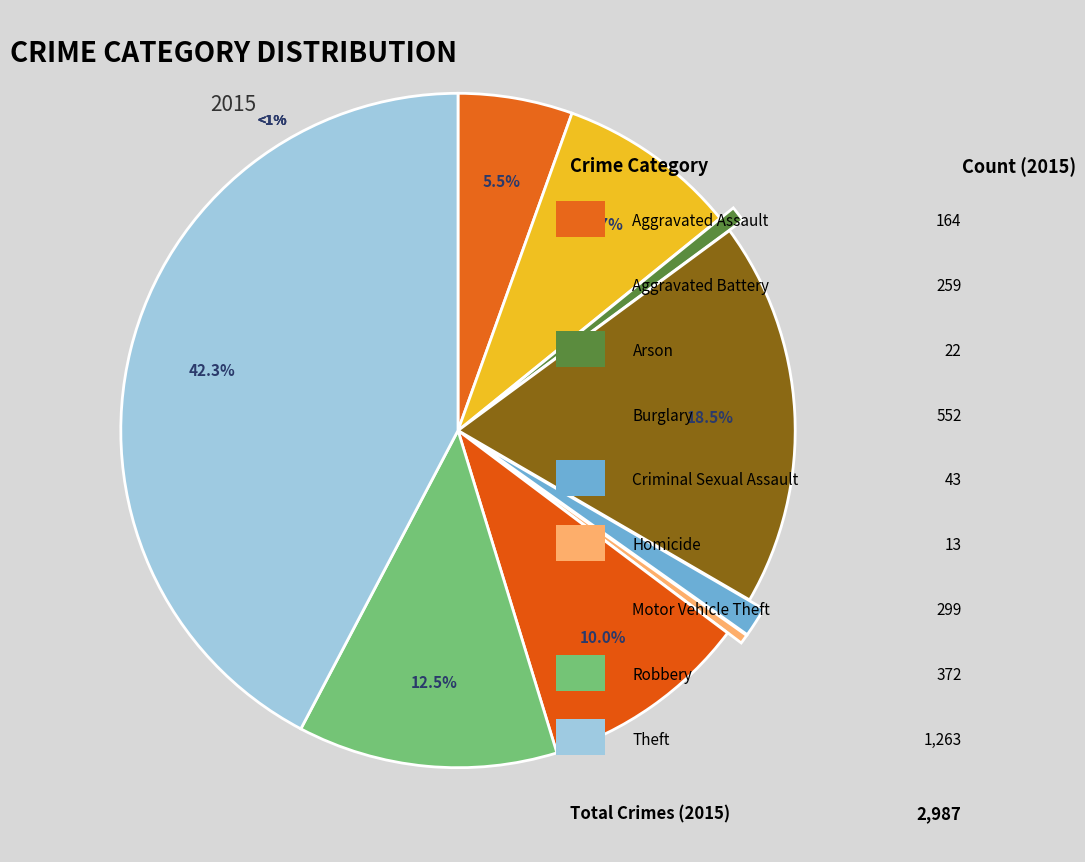

How many slices are in this pie chart?

9